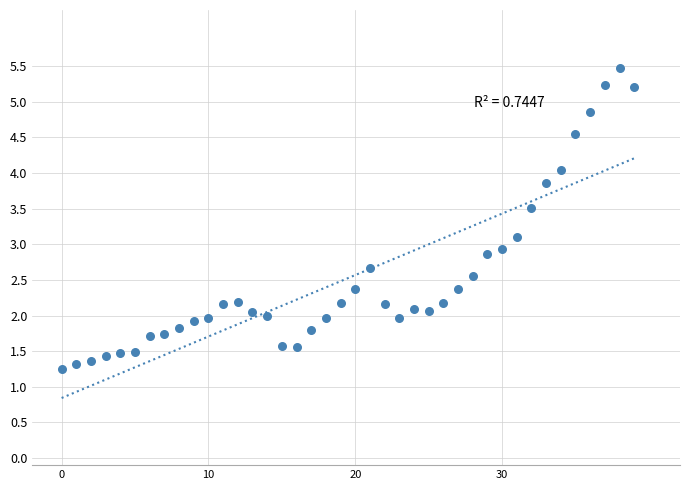

What is the range of Y values (max minus min)?

4.2